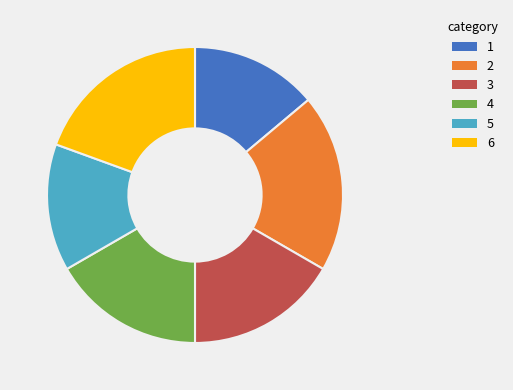

Which has a higher value, 2 or 5?

2